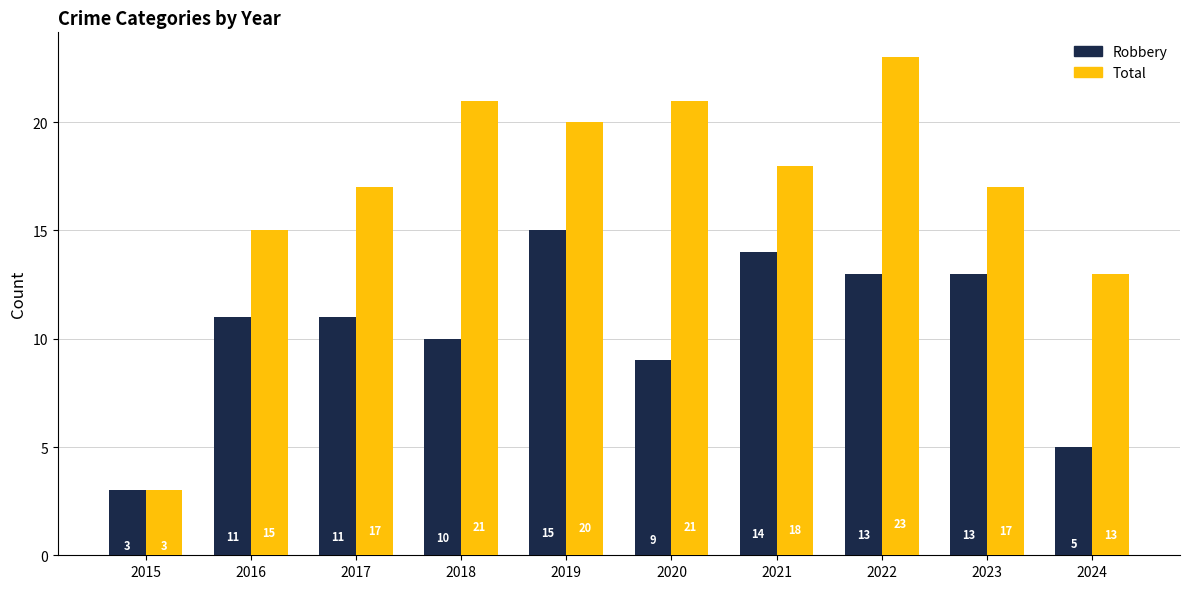

Reading right to left, extract all data points from this chart.

Robbery: 2024=5	2023=13	2022=13	2021=14	2020=9	2019=15	2018=10	2017=11	2016=11	2015=3
Total: 2024=13	2023=17	2022=23	2021=18	2020=21	2019=20	2018=21	2017=17	2016=15	2015=3